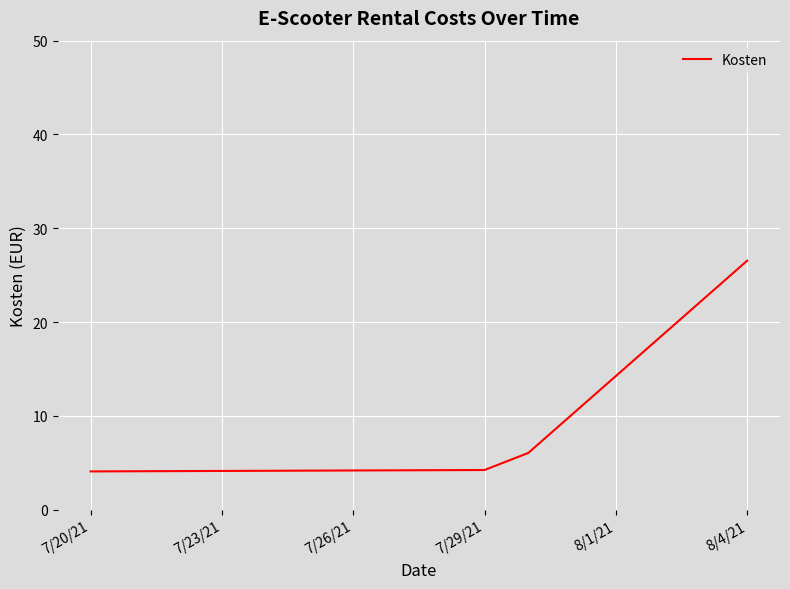

What is the difference between the maximum and minimum values?

22.5